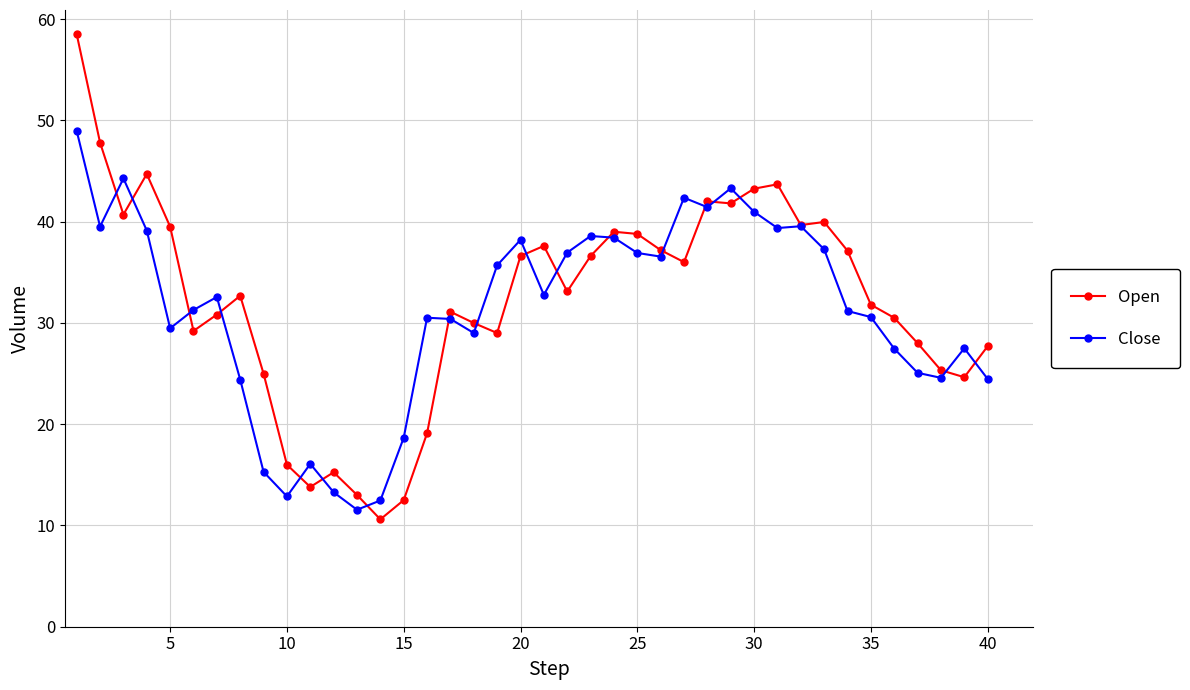

True or false: Close has more than 2 points higher than both neighbors.

True